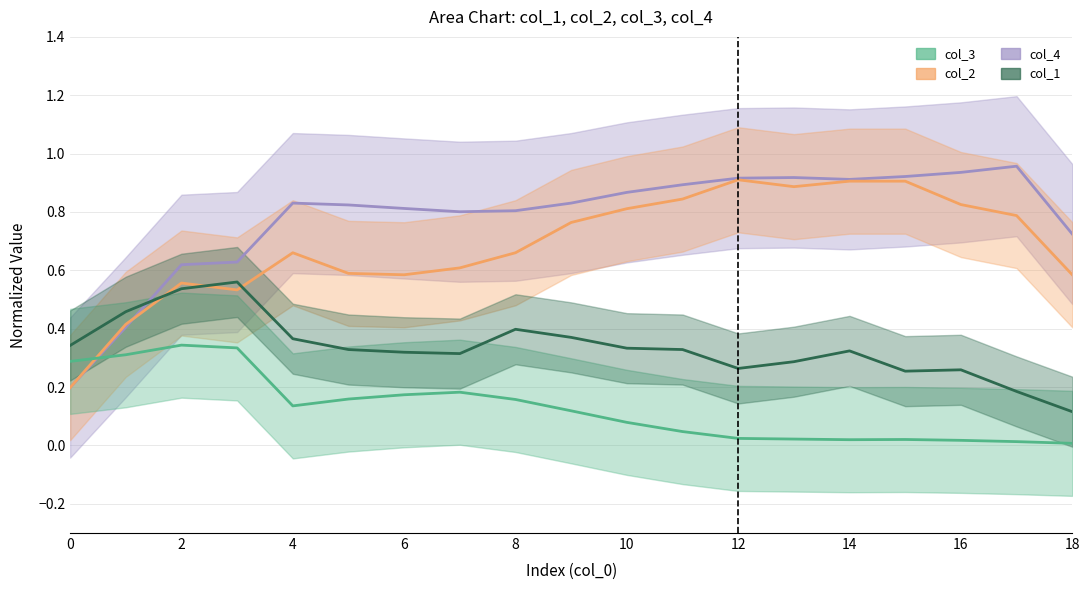

Which series has the largest total across all categories?

col_4